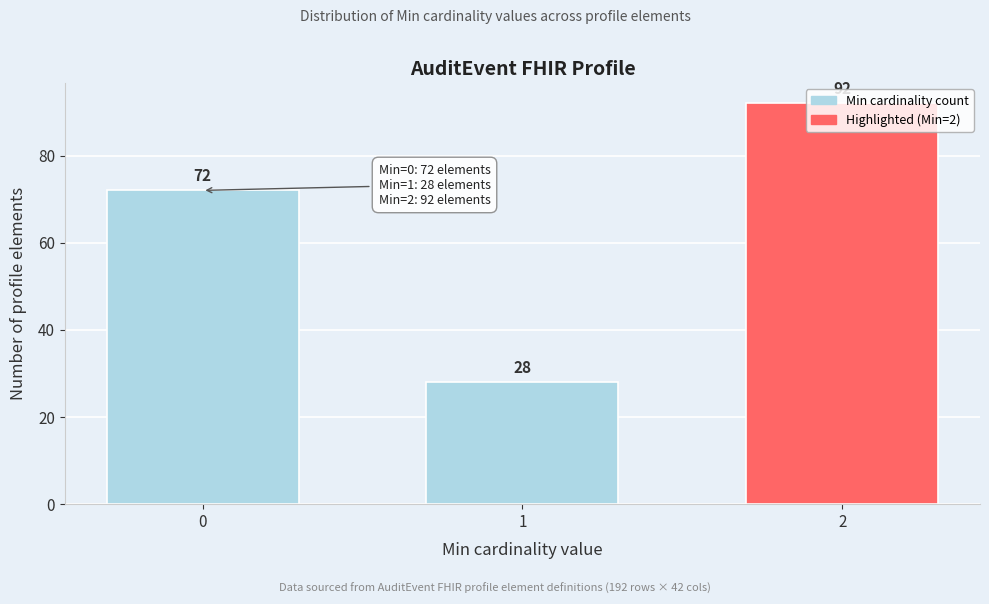

What is the value of the 1st bar from the left?

72